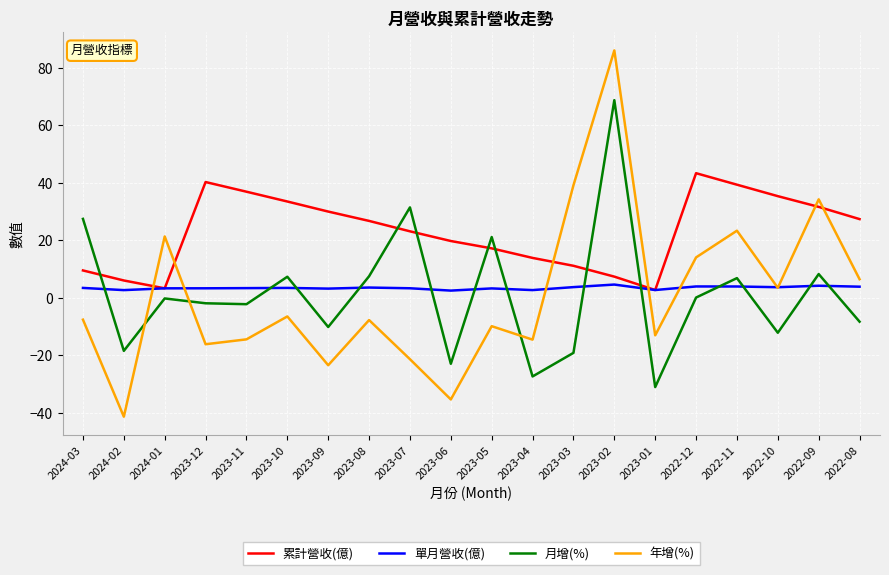

Does the chart have visible grid lines?

Yes